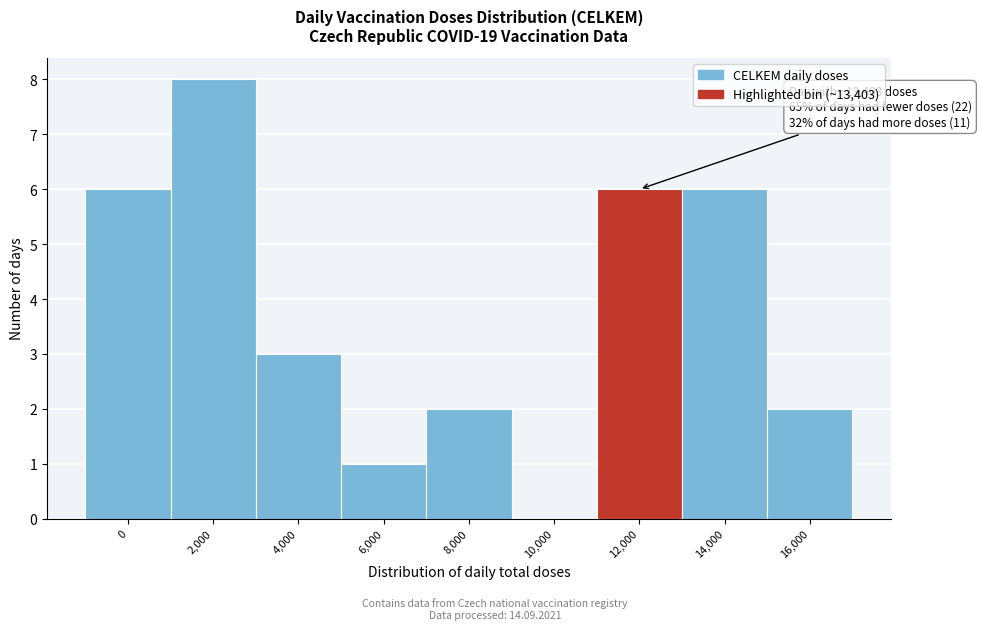

Reading left to right, transcribe all the data shown in this chart.

0=6	2,000=8	4,000=3	6,000=1	8,000=2	10,000=0	12,000=6	14,000=6	16,000=2